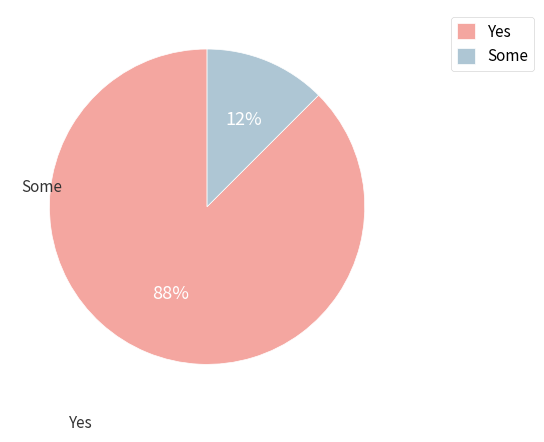

Do Some and Yes together represent more than half of the pie?

Yes